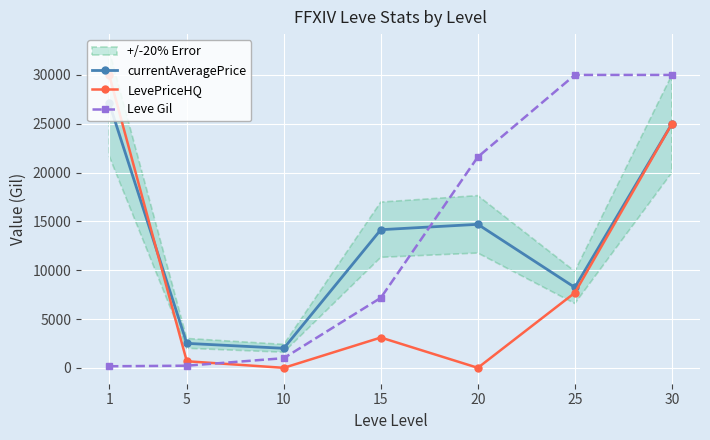

What is the difference between the LevePriceHQ values at 30 and 25?

17301